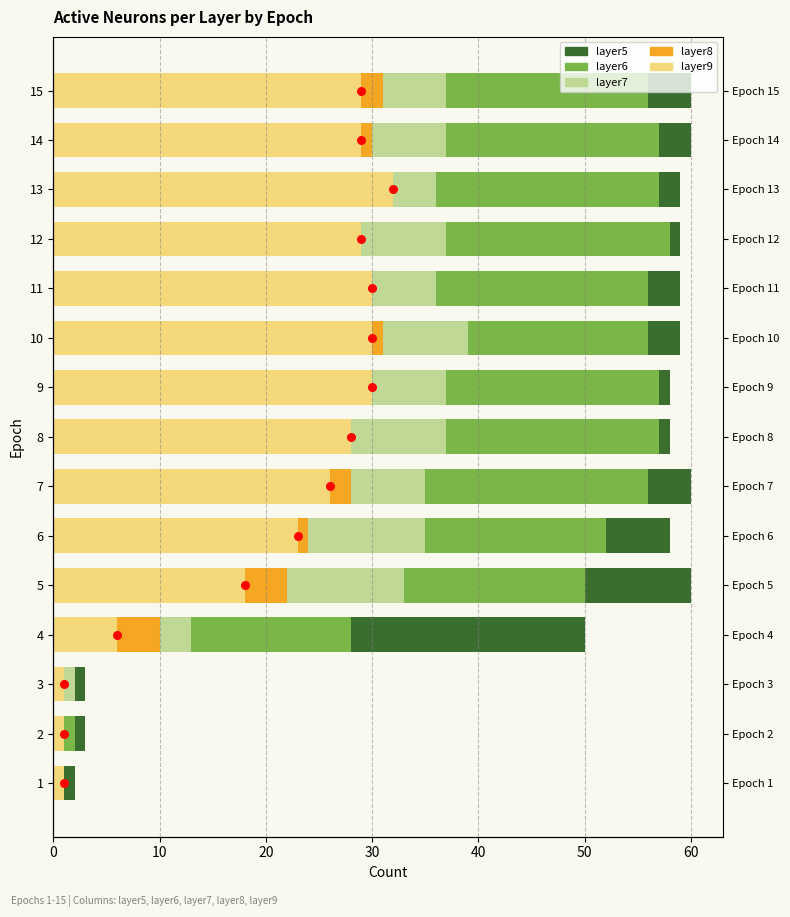

Is the value of layer6 at 11 greater than the value of layer9 at 3?

Yes